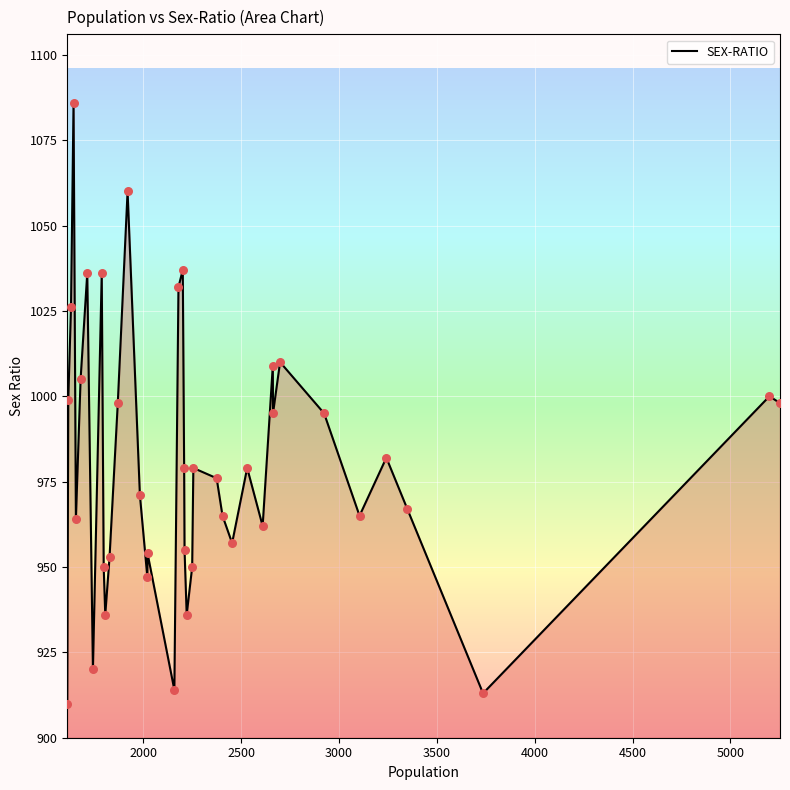

What is the greatest value displayed?

1086